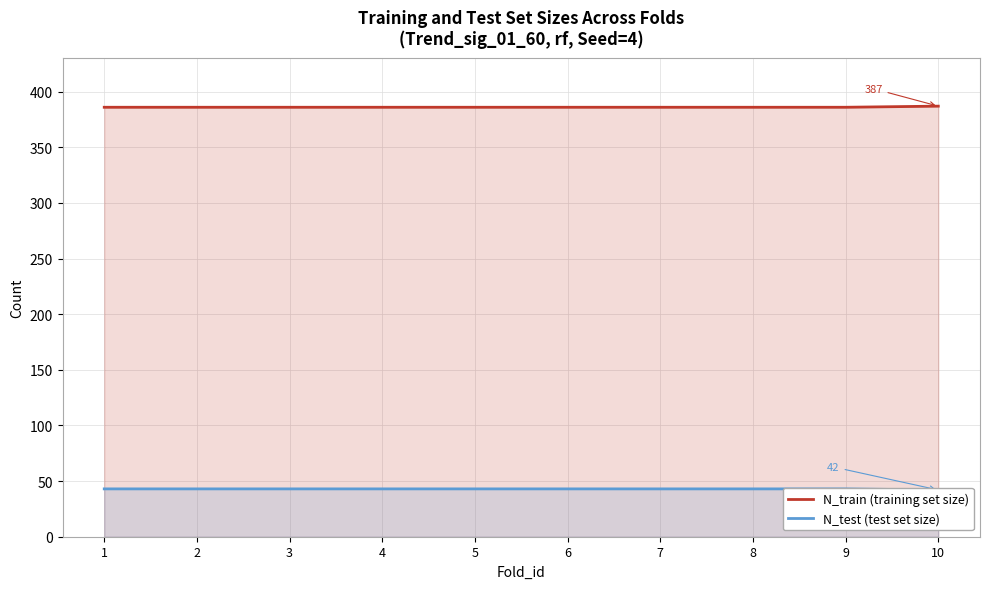

Is the value of N_test (test set size) at 9 greater than the value of N_train (training set size) at 2?

No